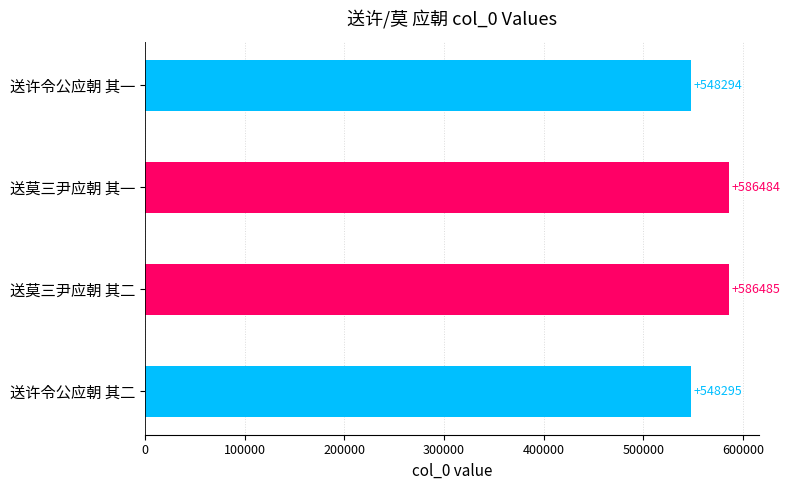

What is the ratio of the value at 送莫三尹应朝 其一 to the value at 送莫三尹应朝 其二?

1.0